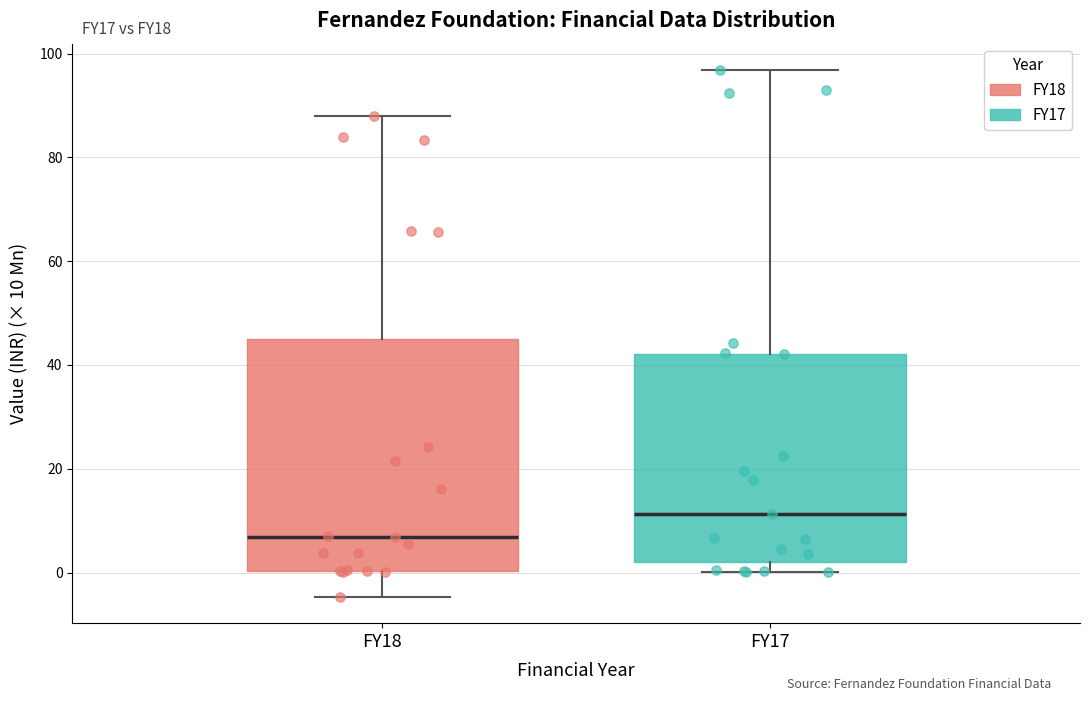

Reading left to right, transcribe this box plot: for each box, give where its median line is, the range the box spans, and where its two whiskers end, as read against the y-axis. The values are not printed on the chart, so give them approximately, as read against the axis.

FY18: median 6, box 0 to 44, whiskers -4 to 88
FY17: median 12, box 2 to 42, whiskers 0 to 96